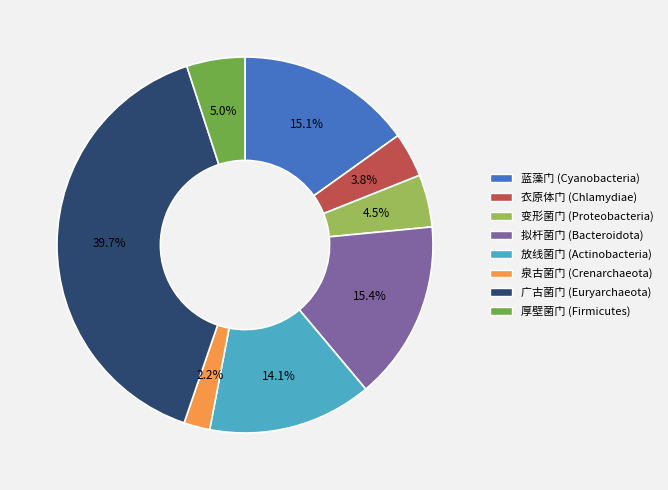

How many slices are in this pie chart?

8